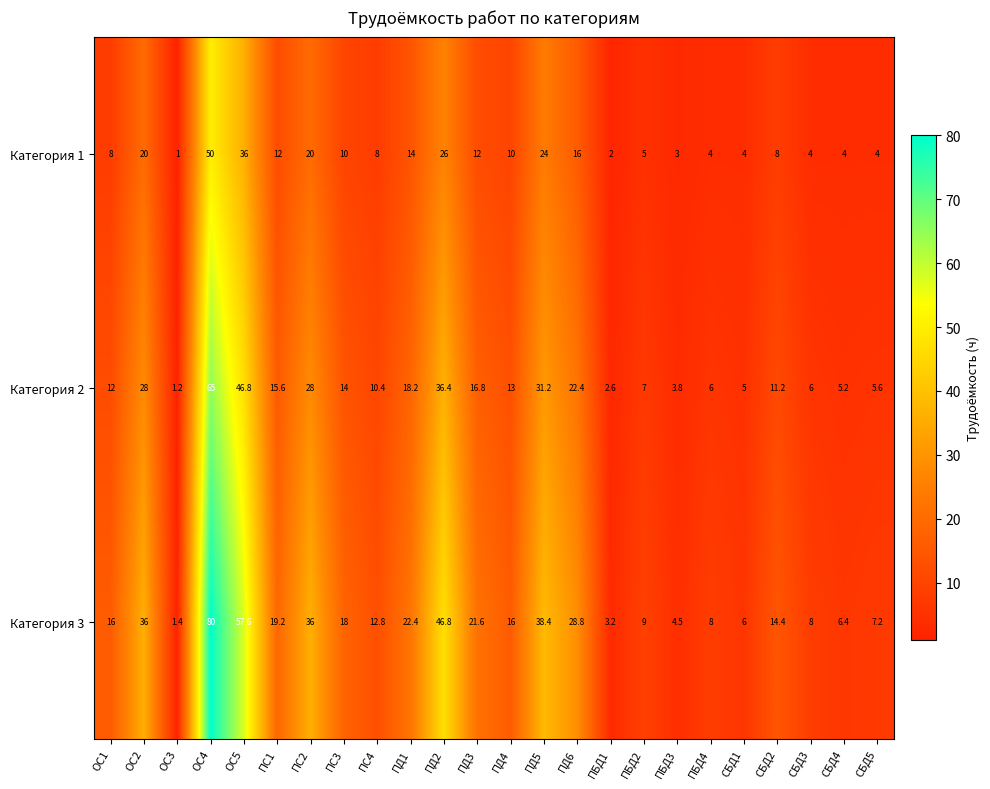

What is the minimum value for Категория 2?

1.2